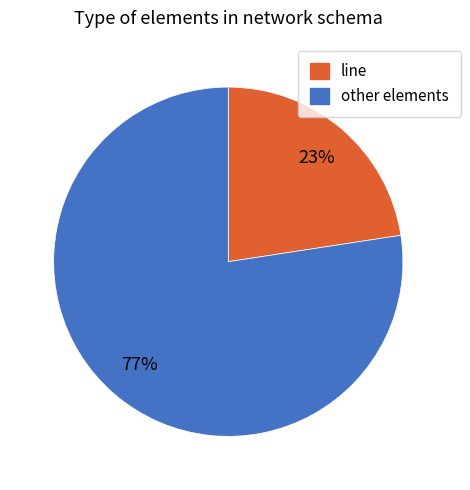

To the nearest percent, what portion does line represent?

23%